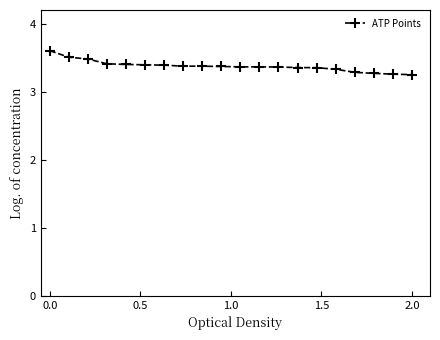

How many values are between 3 and 4?

20